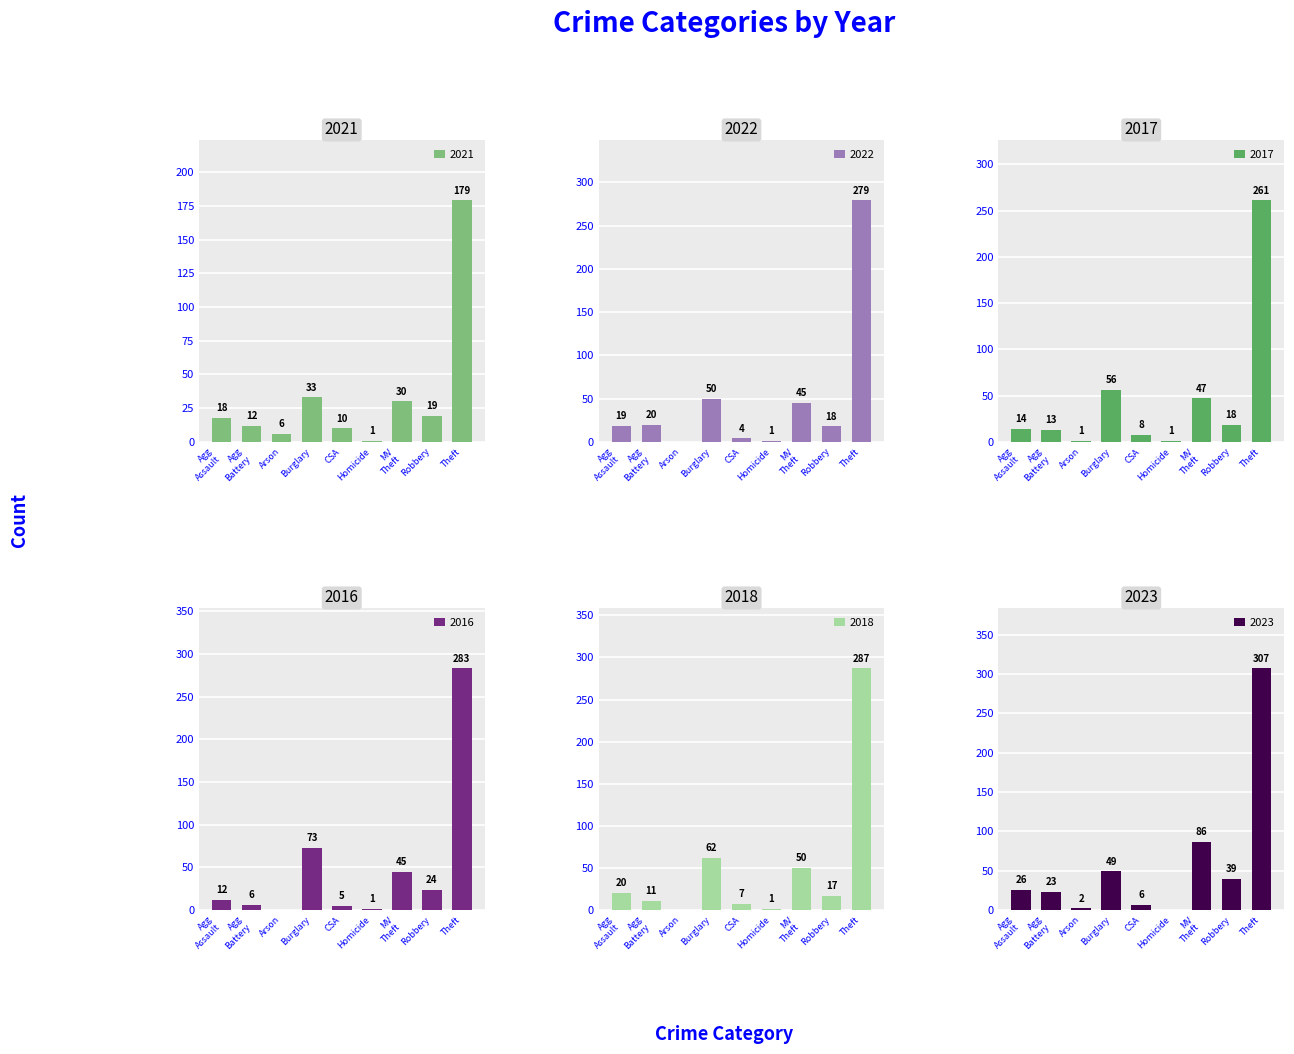

Rank the series at Agg
Battery from lowest to highest value.

2016, 2018, 2021, 2017, 2022, 2023